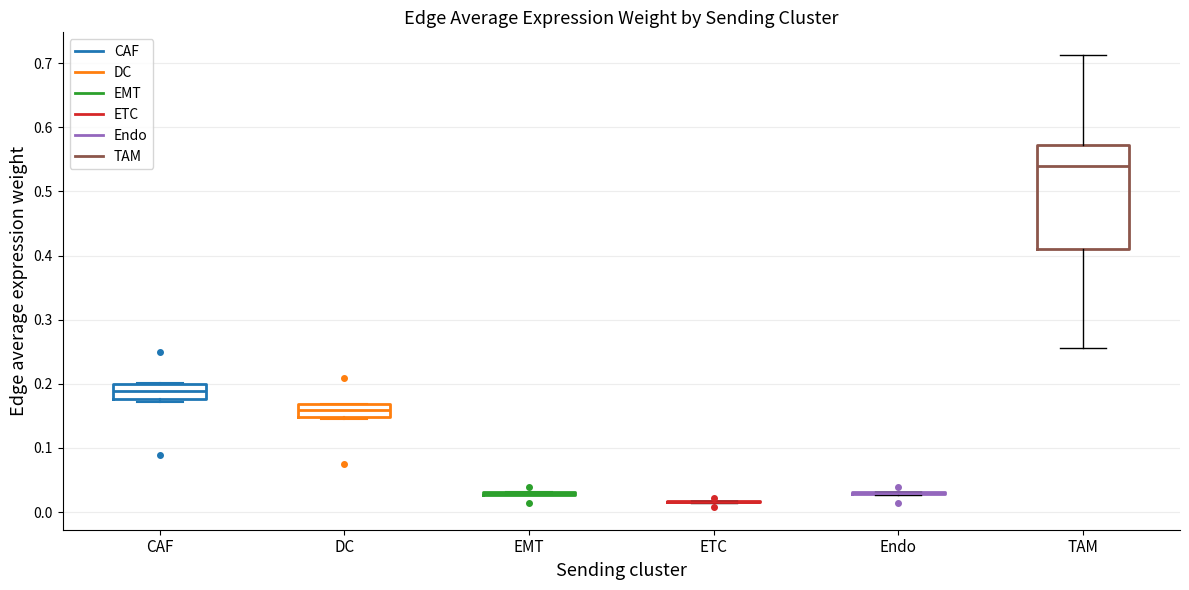

Comparing the boxes themselves (not the whiskers), which one is the tallest?

TAM